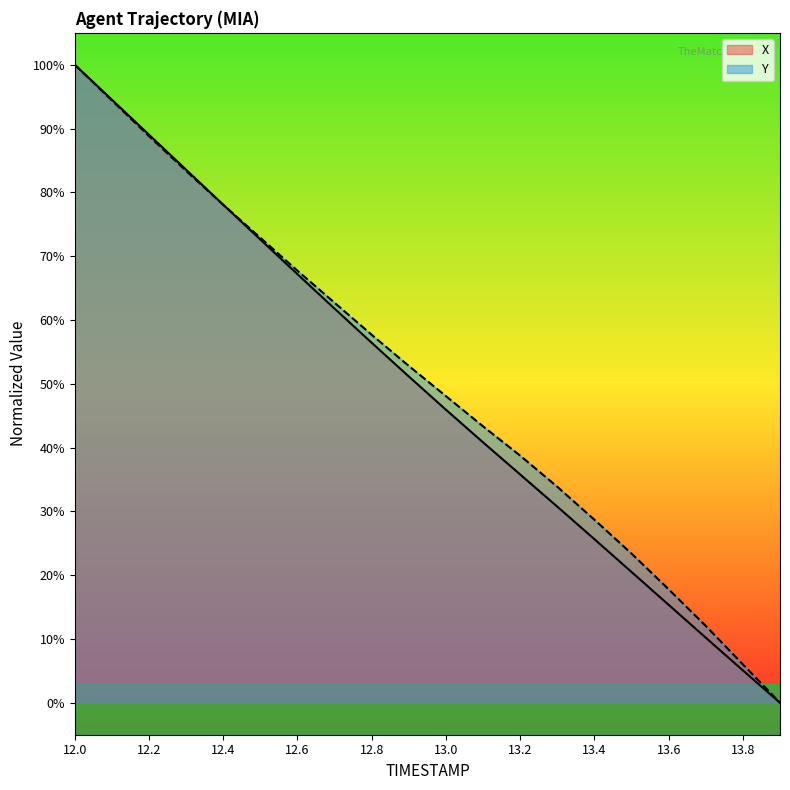

What is the total value across all series at 12.6?

134.9